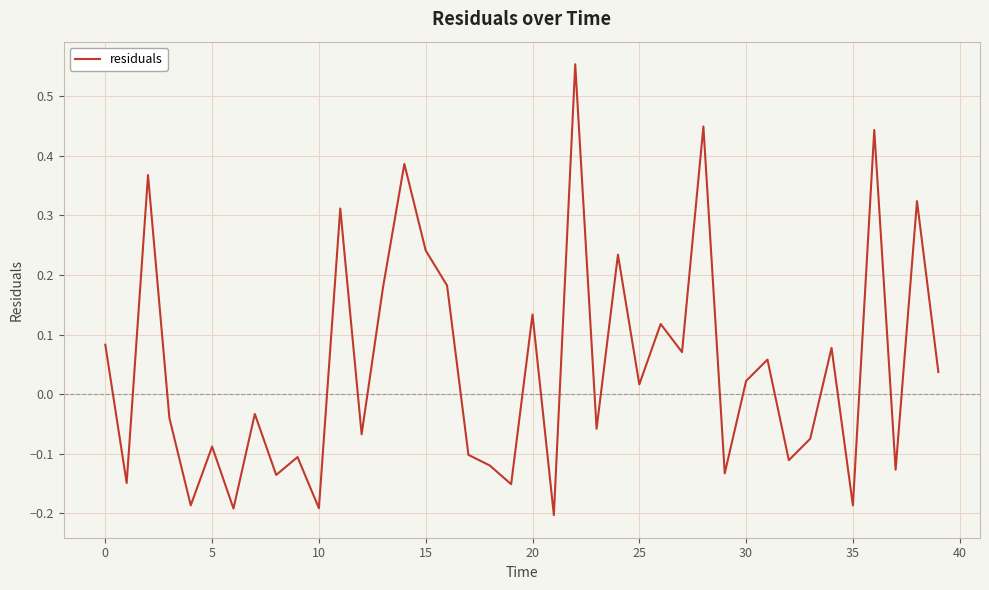

What is the difference between the maximum and minimum values?

0.8